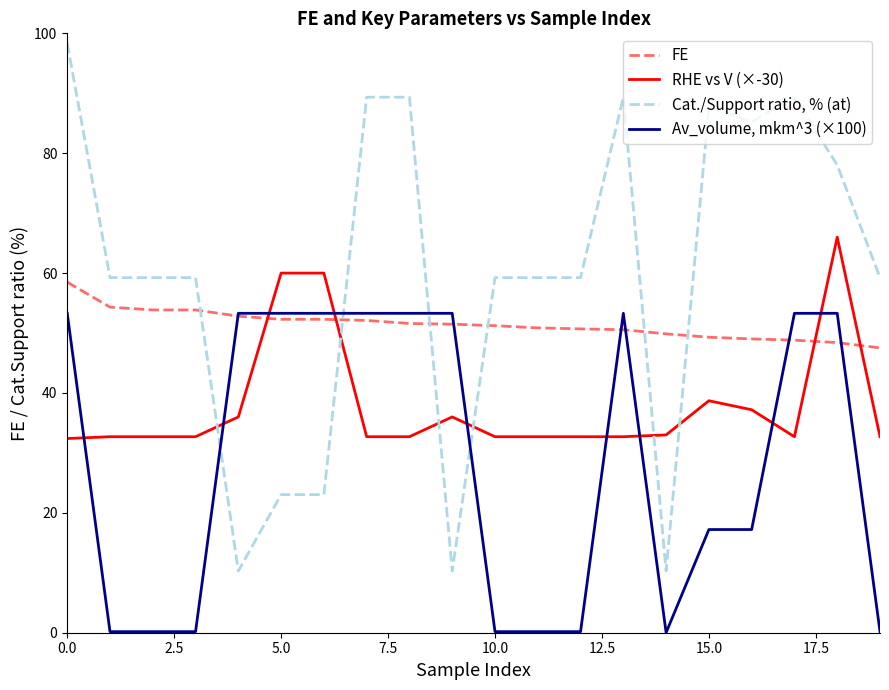

Rank the series by their average value, from lowest to highest.

Av_volume, mkm^3 (×100), RHE vs V (×-30), FE, Cat./Support ratio, % (at)